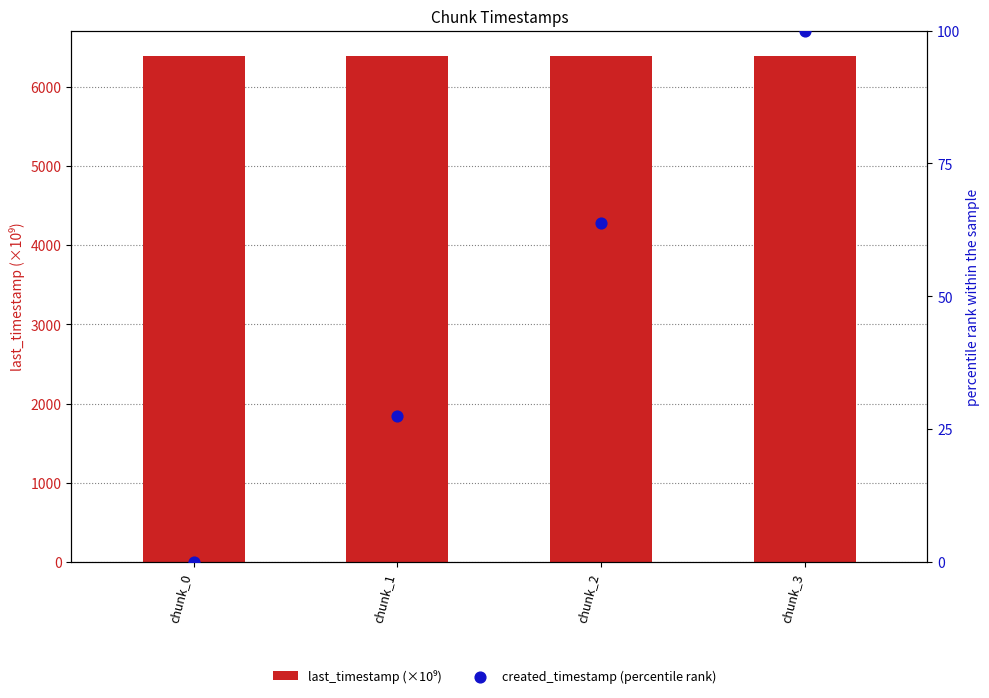

Is the value of created_timestamp (percentile rank) at chunk_1 greater than the value of last_timestamp (×10⁹) at chunk_3?

No